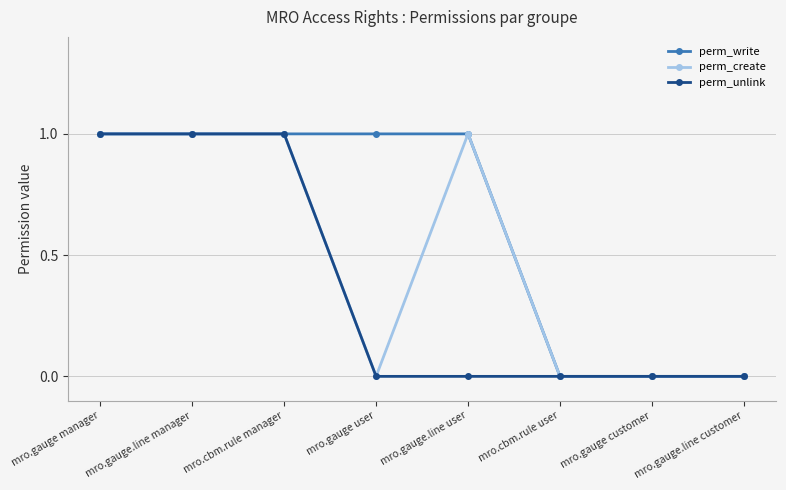

List the series in order of their overall mean, lowest first.

perm_unlink, perm_create, perm_write